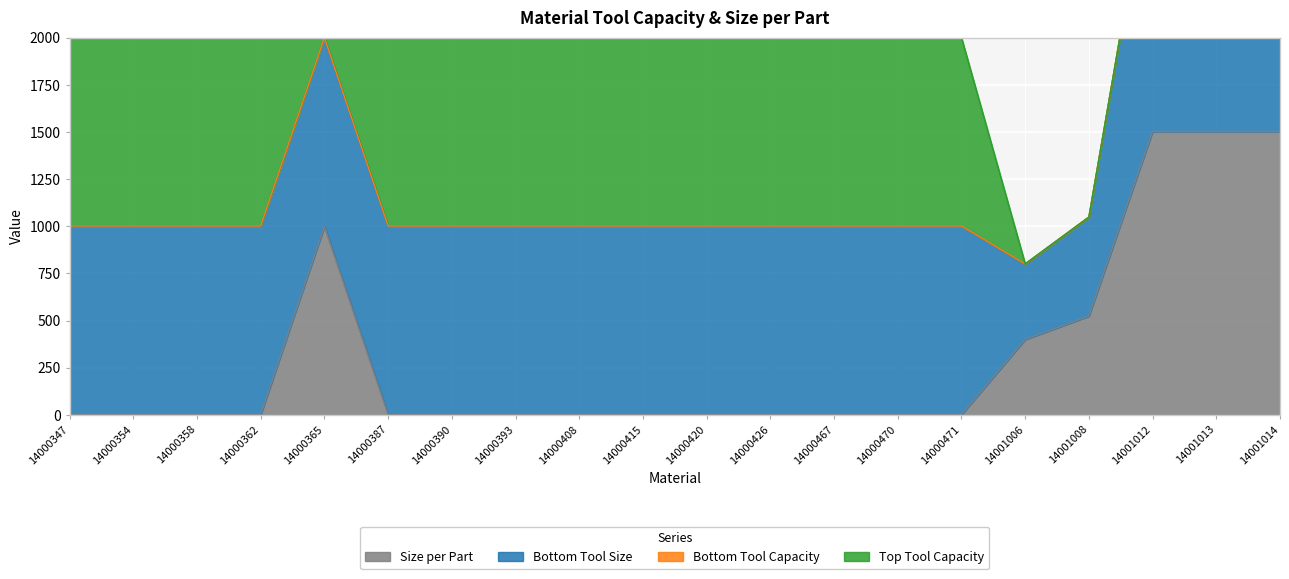

Is it true that Size per Part equals 1611.5 at 14000365?

False